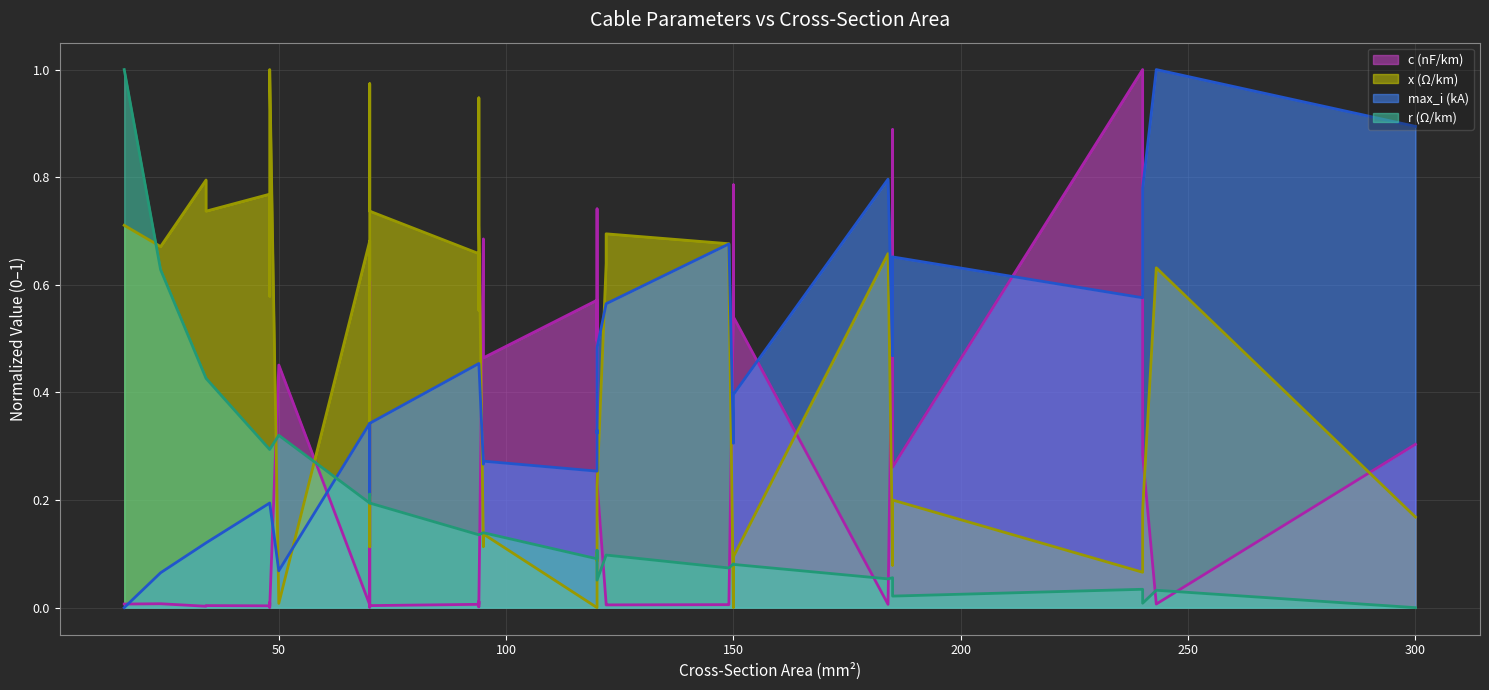

True or false: max_i (kA) (line) and c (nF/km) (line) cross at least once.

True